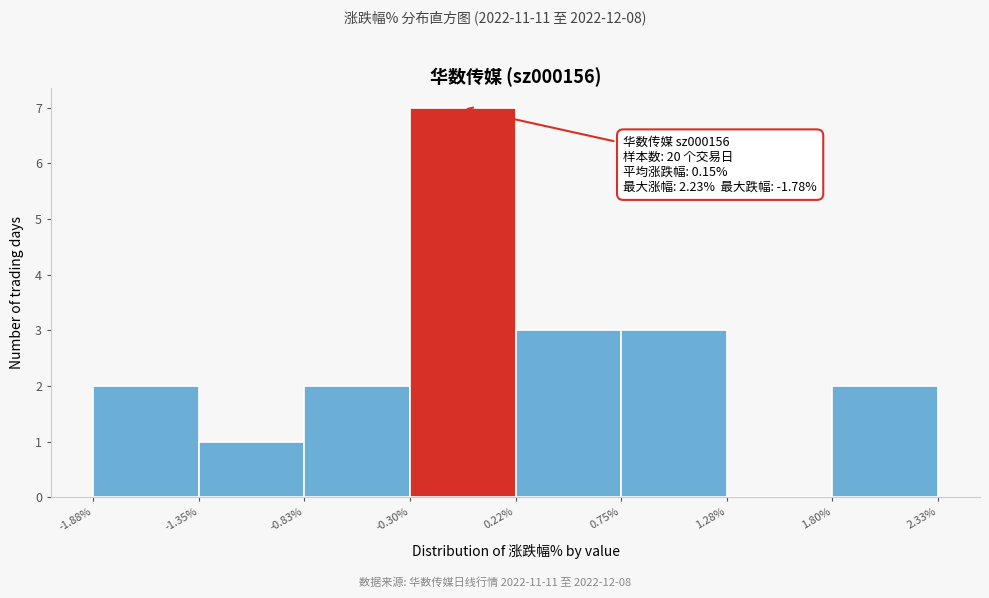

Which range on the x-axis has the tallest bar?

-0.30% to 0.22%